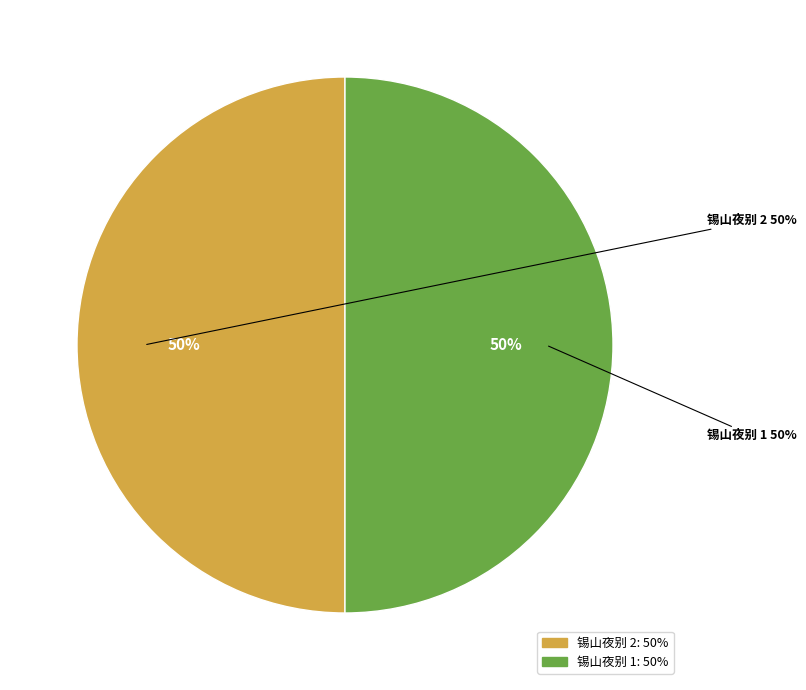

Is there a majority slice in this chart?

Yes